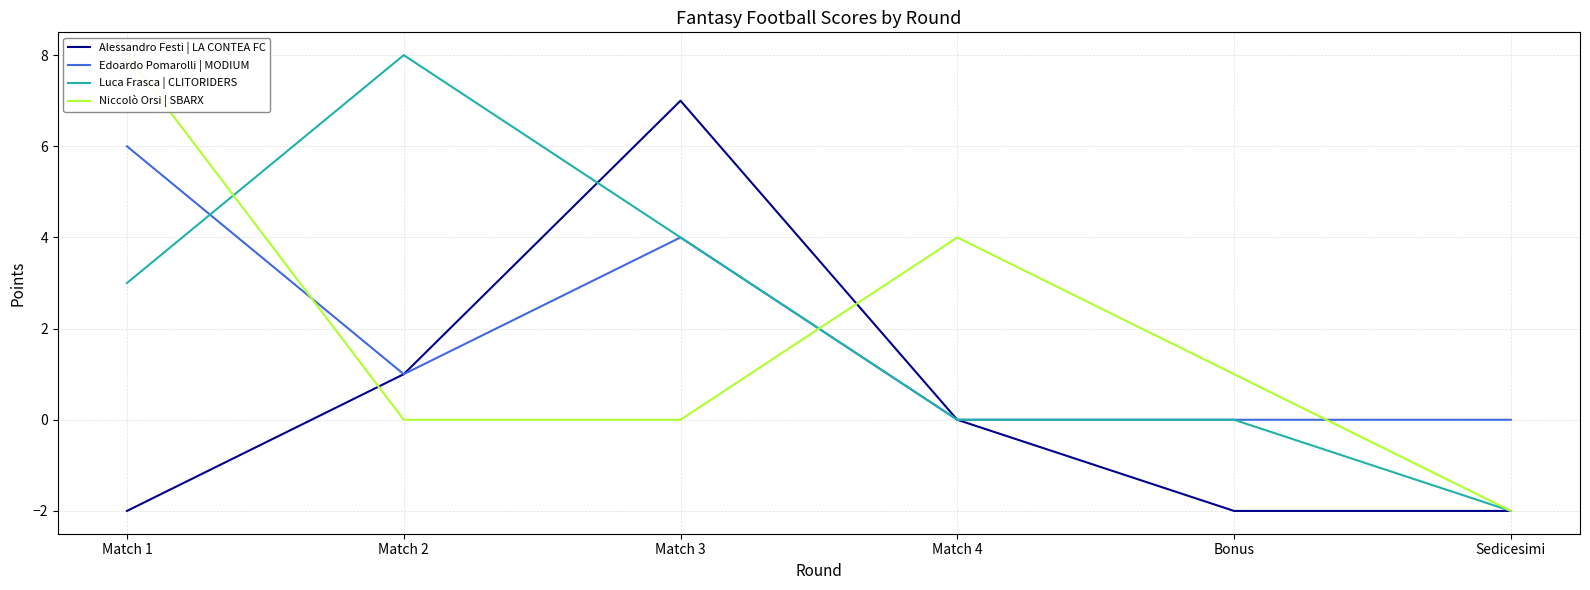

Reading right to left, list all the values displayed in this chart.

Alessandro Festi | LA CONTEA FC: Sedicesimi=-2	Bonus=-2	Match 4=0	Match 3=7	Match 2=1	Match 1=-2
Edoardo Pomarolli | MODIUM: Sedicesimi=0	Bonus=0	Match 4=0	Match 3=4	Match 2=1	Match 1=6
Luca Frasca | CLITORIDERS: Sedicesimi=-2	Bonus=0	Match 4=0	Match 3=4	Match 2=8	Match 1=3
Niccolò Orsi | SBARX: Sedicesimi=-2	Bonus=1	Match 4=4	Match 3=0	Match 2=0	Match 1=8